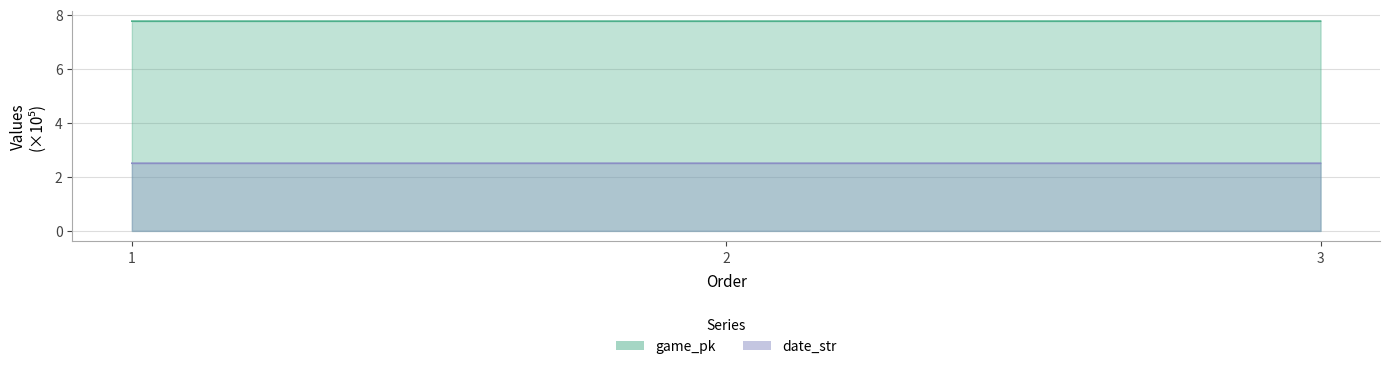

What is the sum of all game_pk values?

23.3